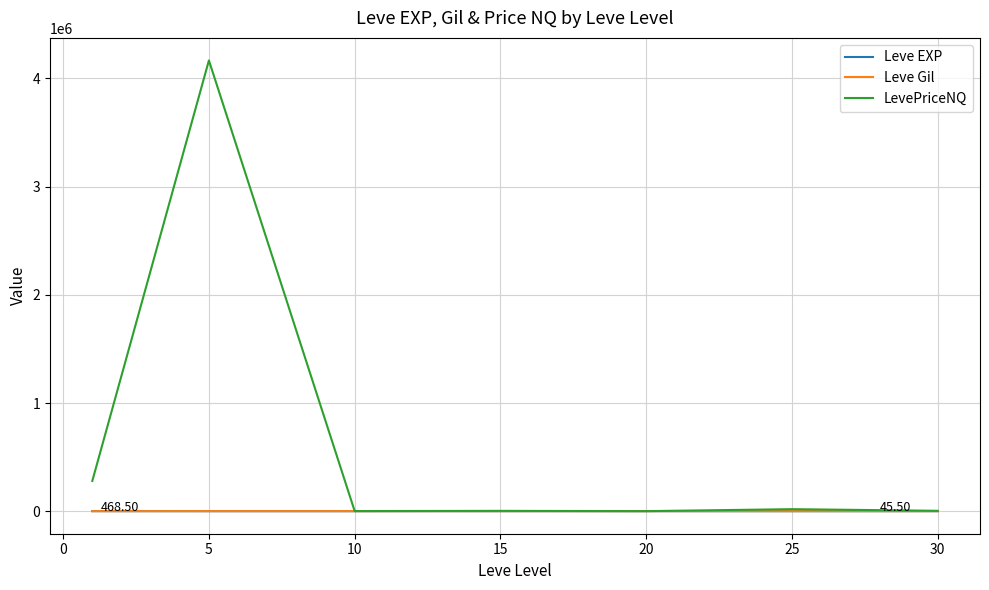

Which series has the largest range (max minus min)?

LevePriceNQ